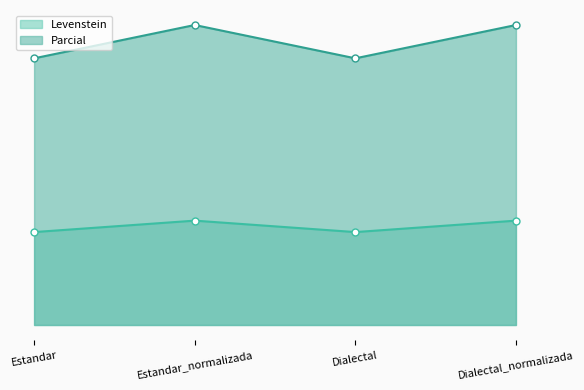

What is the spread (max minus min) of values at Estandar_normalizada?

40.8